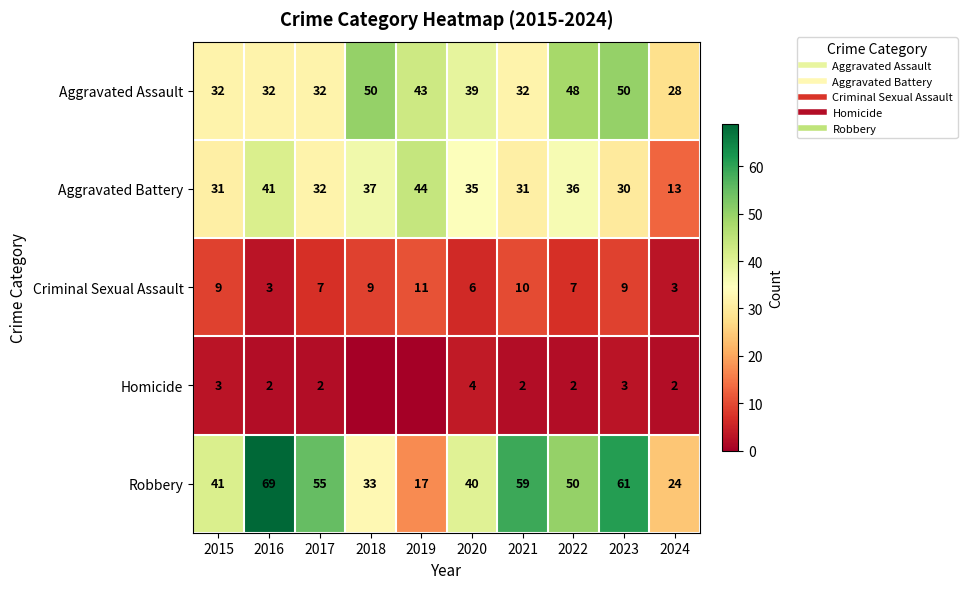

Rank the series by their maximum value, from lowest to highest.

Homicide, Criminal Sexual Assault, Aggravated Battery, Aggravated Assault, Robbery